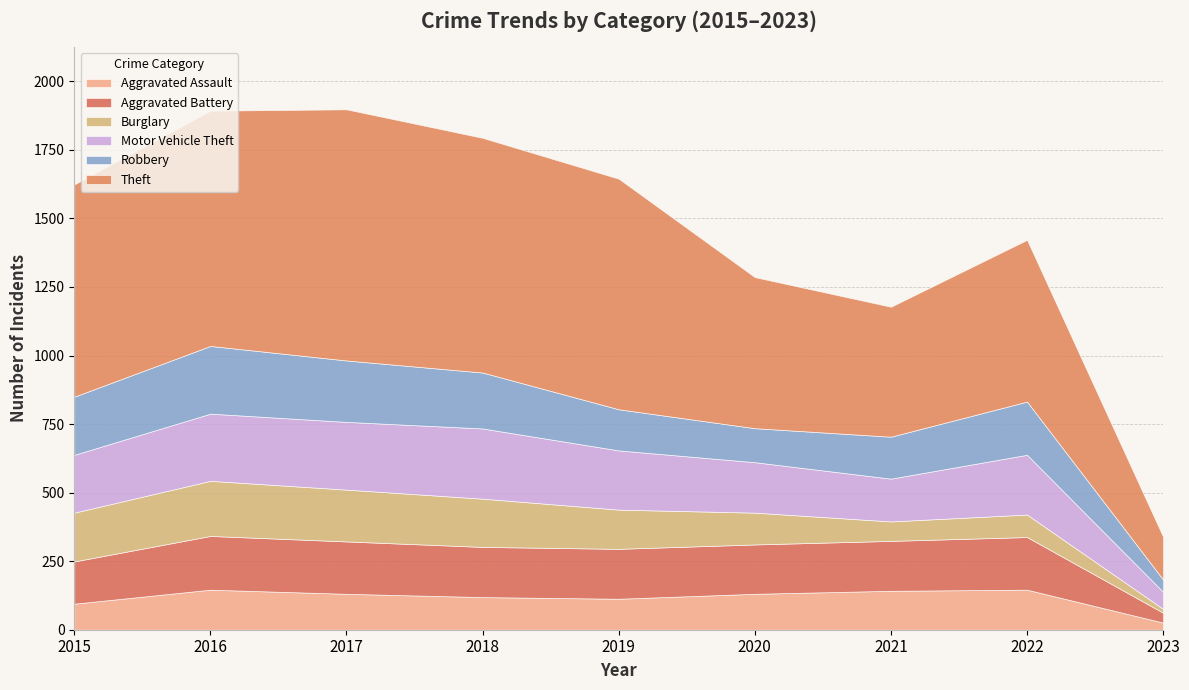

At how many categories does at least one series exceed 655?

5